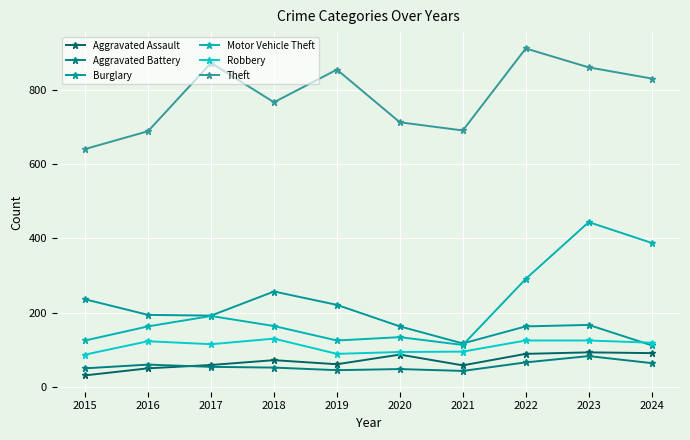

True or false: Burglary has more than 1 points higher than both neighbors.

True